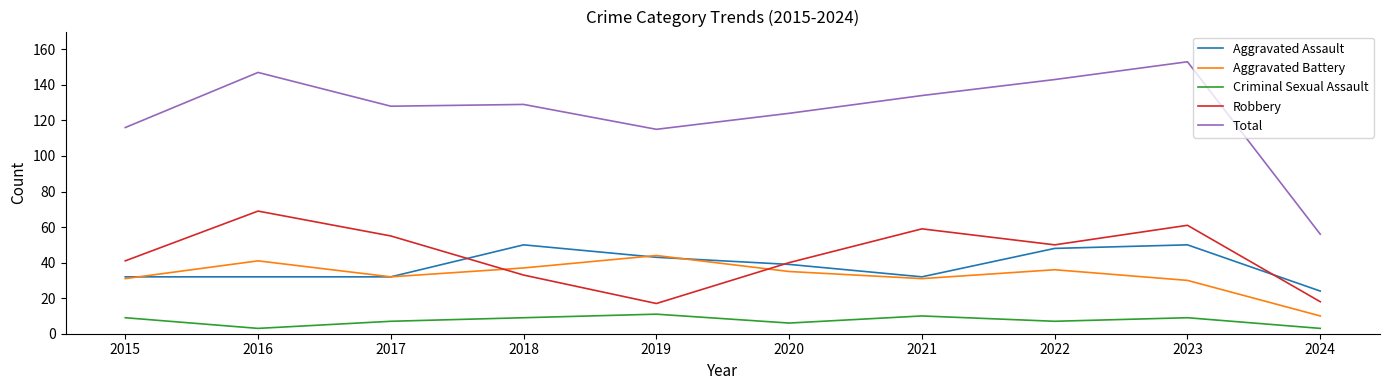

What is the difference between the Aggravated Battery values at 2021 and 2022?

5